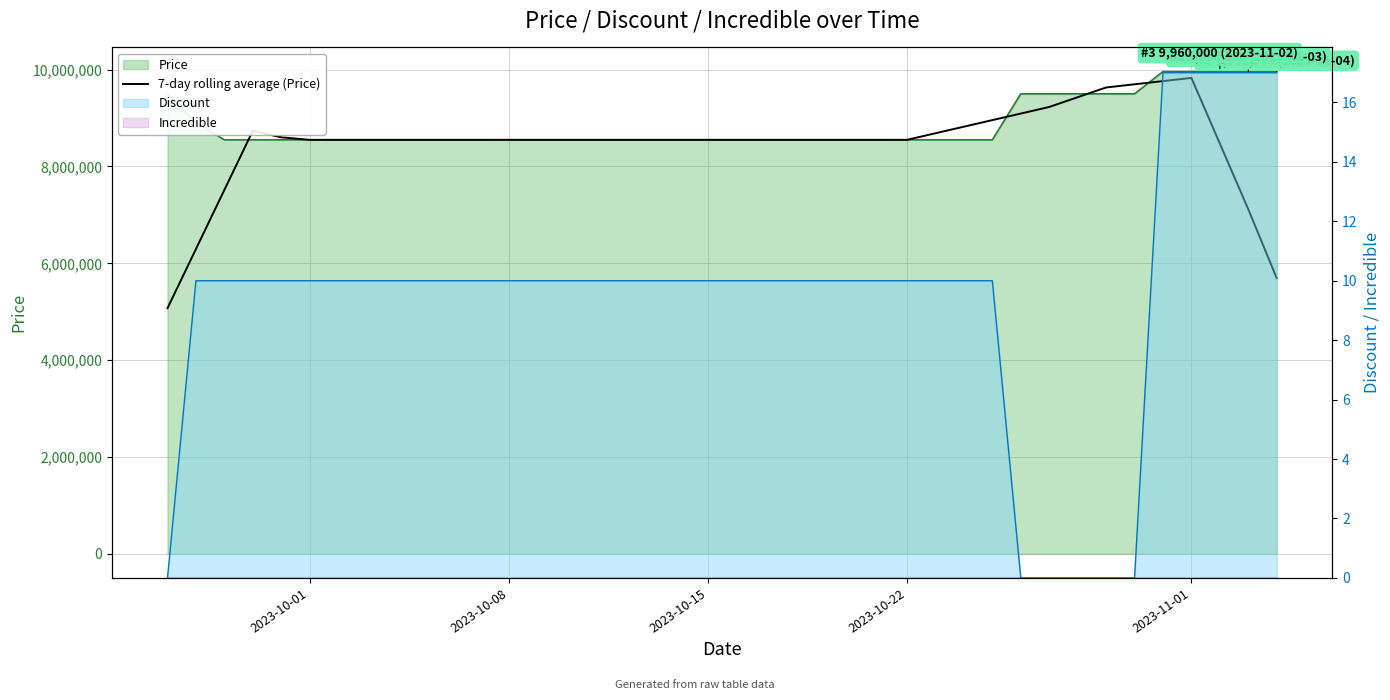

Where is the data nearest to the value 7450714?

2023-10-15